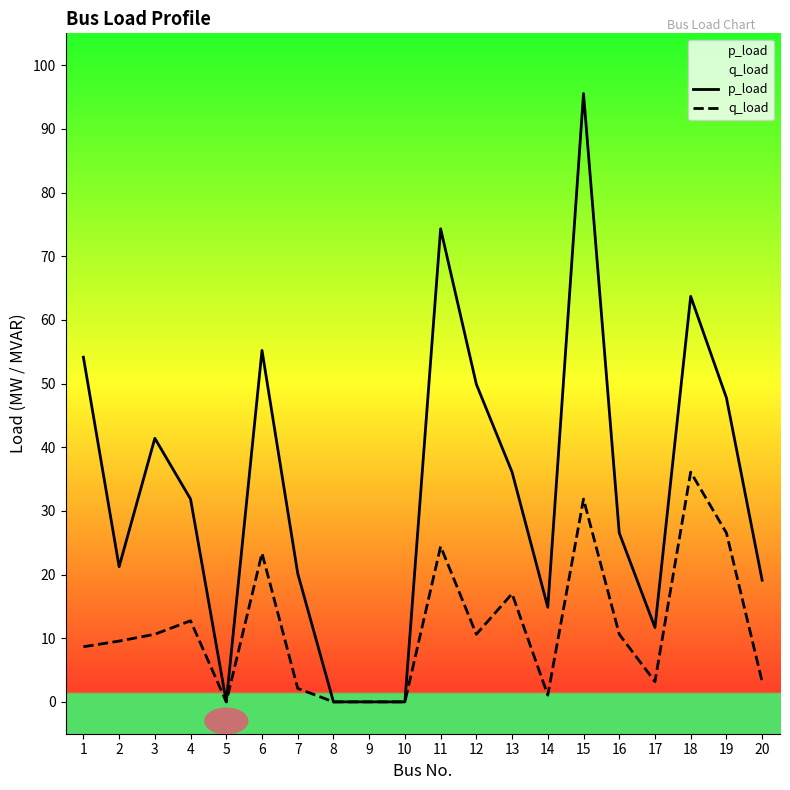

At which label does q_load first exceed 10?

3